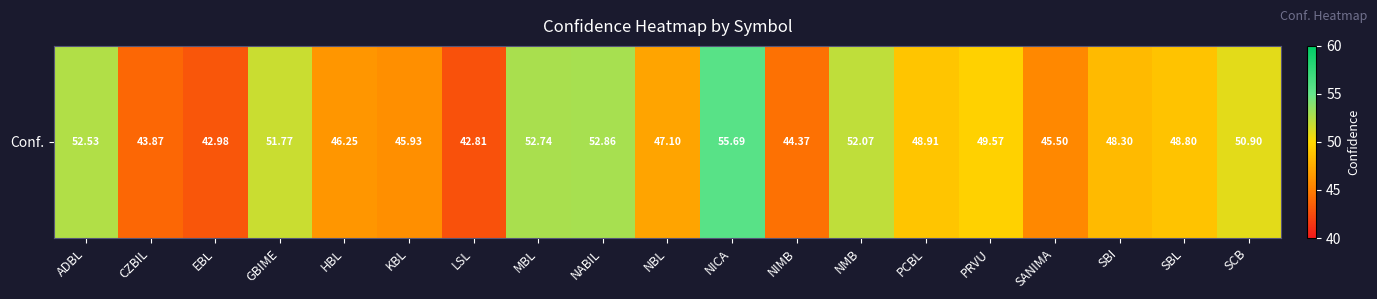

Reading right to left, list all the values displayed in this chart.

SCB=50.9	SBL=48.8	SBI=48.3	SANIMA=45.5	PRVU=49.6	PCBL=48.9	NMB=52.1	NIMB=44.4	NICA=55.7	NBL=47.1	NABIL=52.9	MBL=52.7	LSL=42.8	KBL=45.9	HBL=46.2	GBIME=51.8	EBL=43.0	CZBIL=43.9	ADBL=52.5